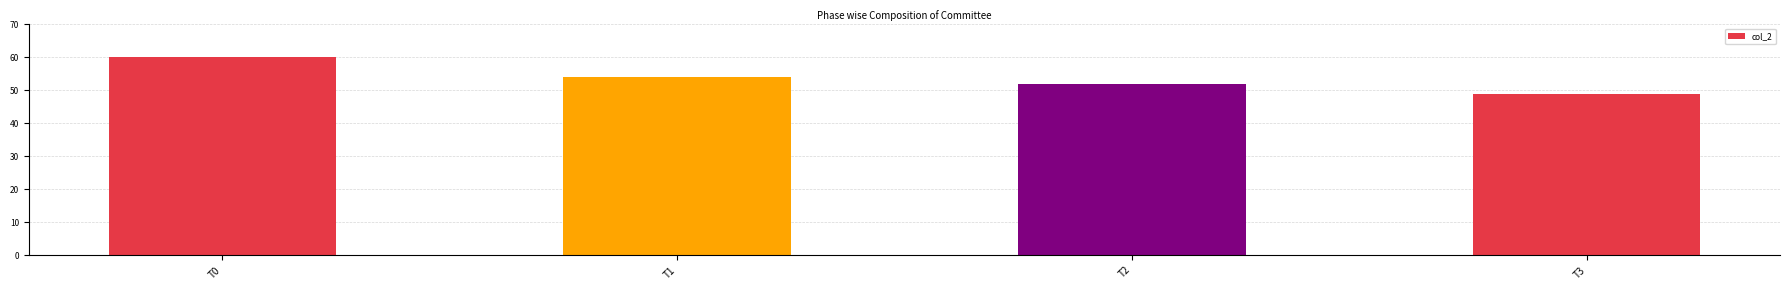

Which label corresponds to the largest value in the chart?

T0